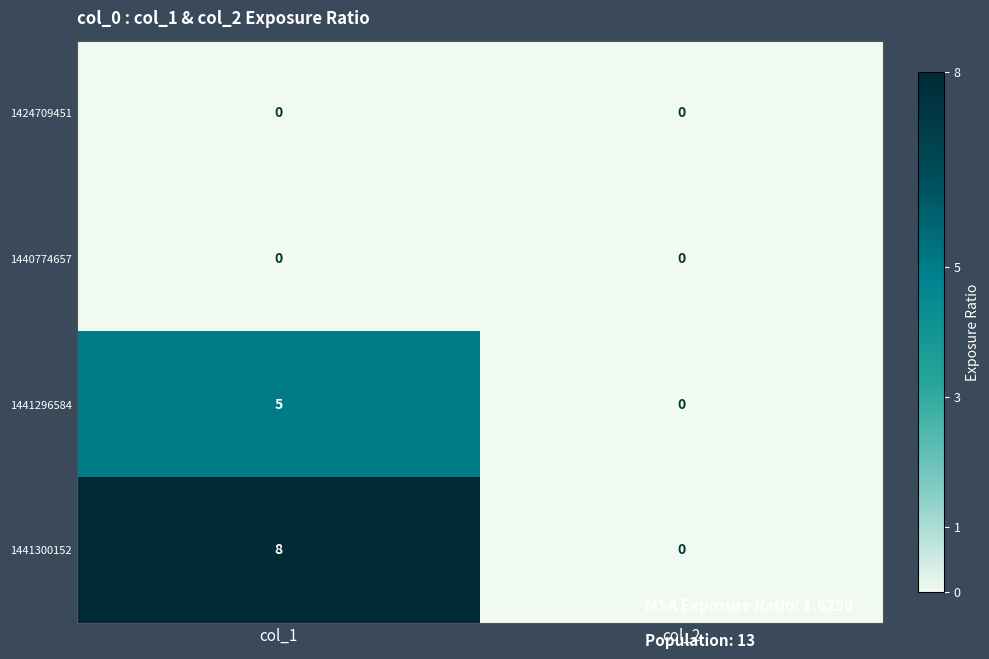

How many series are shown in this chart?

4